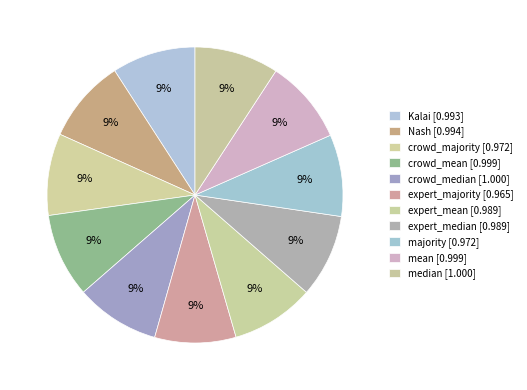

Is there a majority slice in this chart?

No